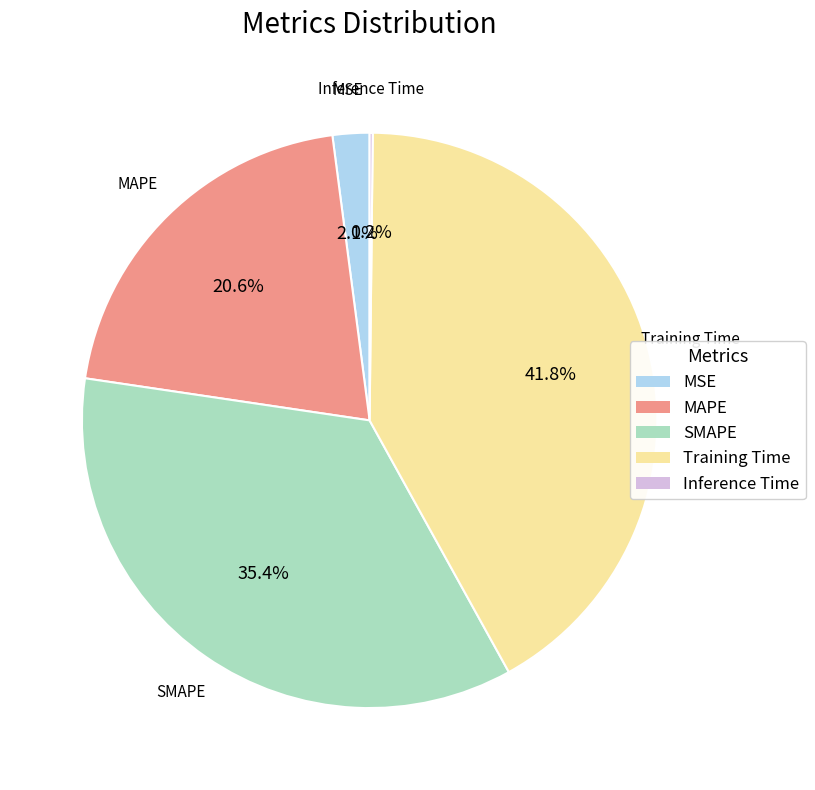

To the nearest percent, what portion does MSE represent?

2%